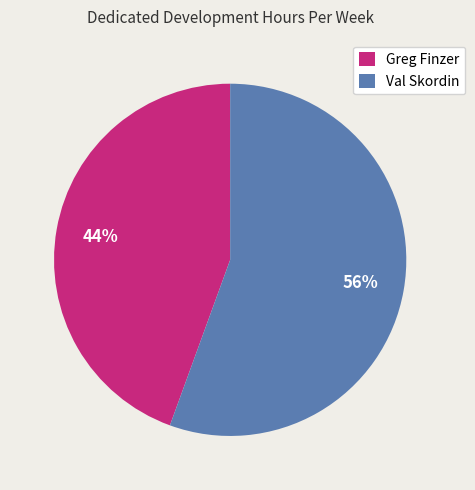

Is the sum of Val Skordin and Greg Finzer greater than half?

Yes